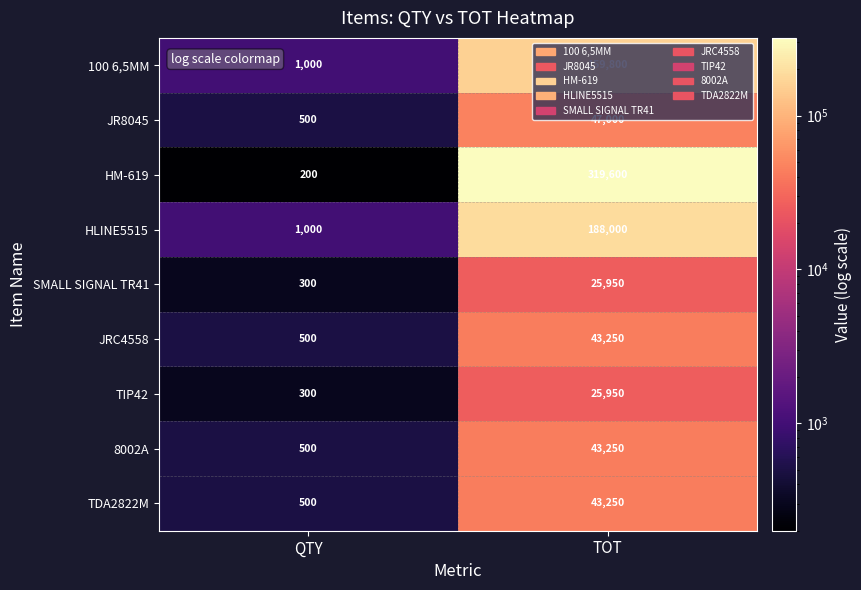

What is the difference between the maximum and minimum values in the JRC4558 series?

42750